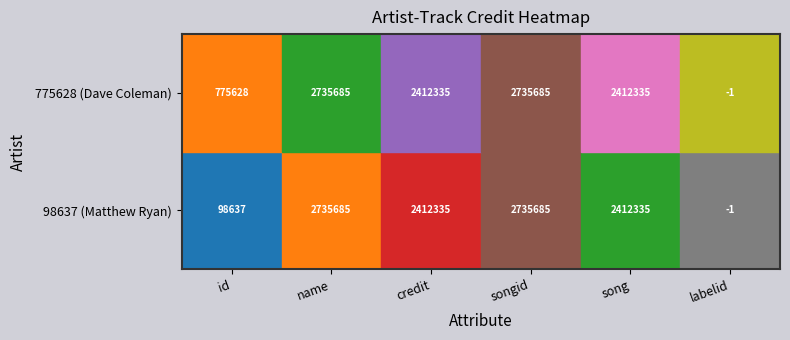

What value does the 98637 (Matthew Ryan) series have at 775628 (Dave Coleman), to the nearest 100?

2735700